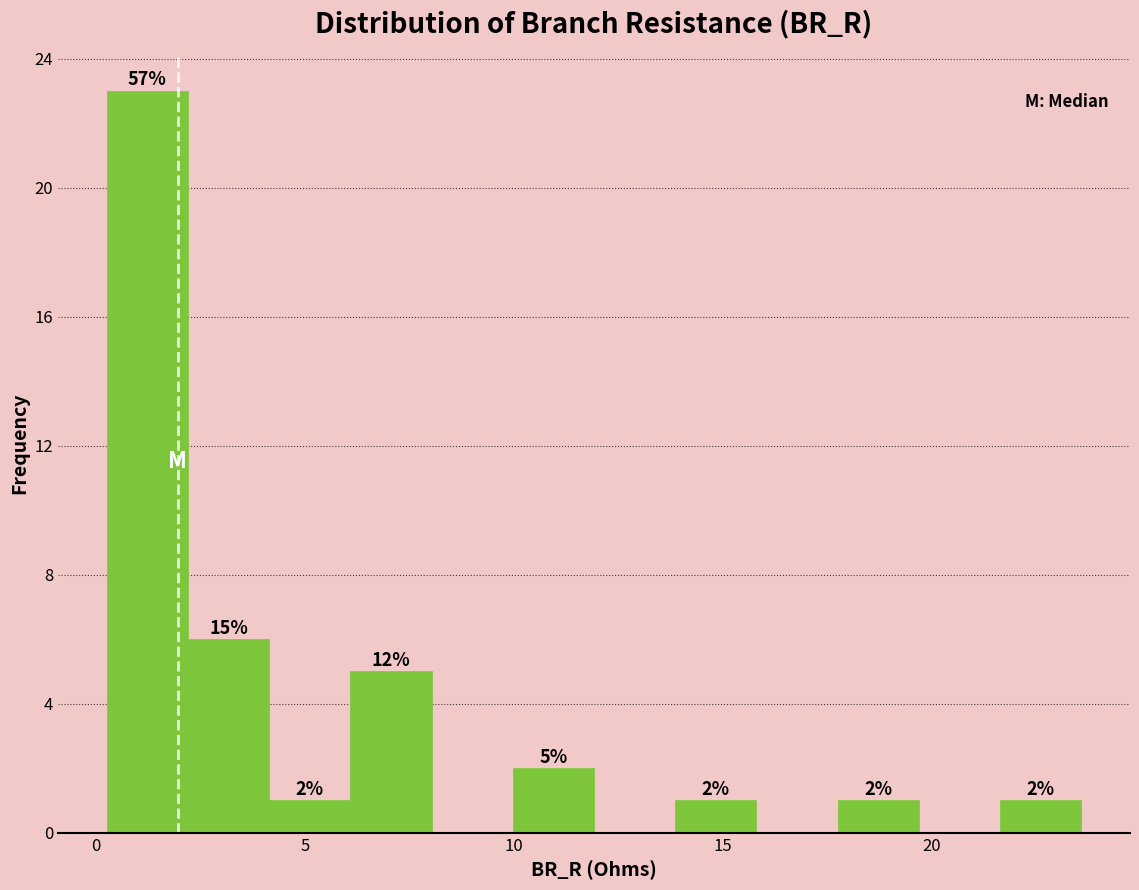

Read against the x-axis, roughly where is the centre of the tallest bar?

1.0